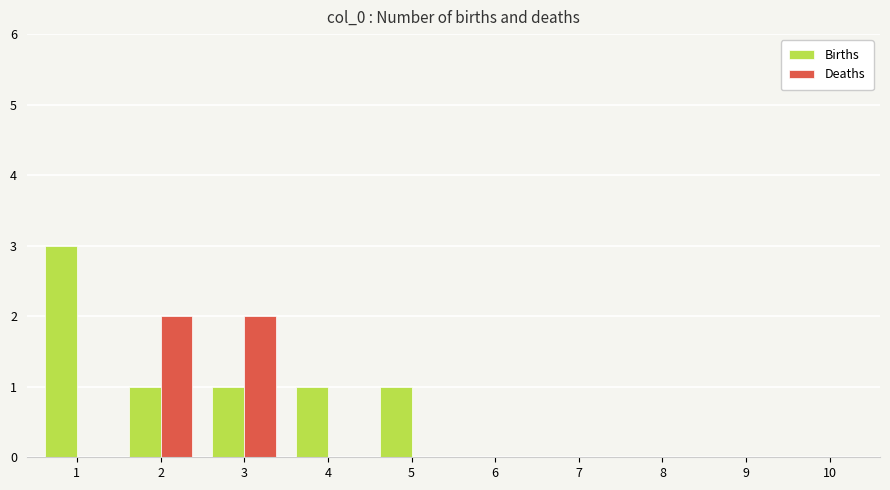

Is the value of Births at 5 greater than the value of Deaths at 10?

Yes